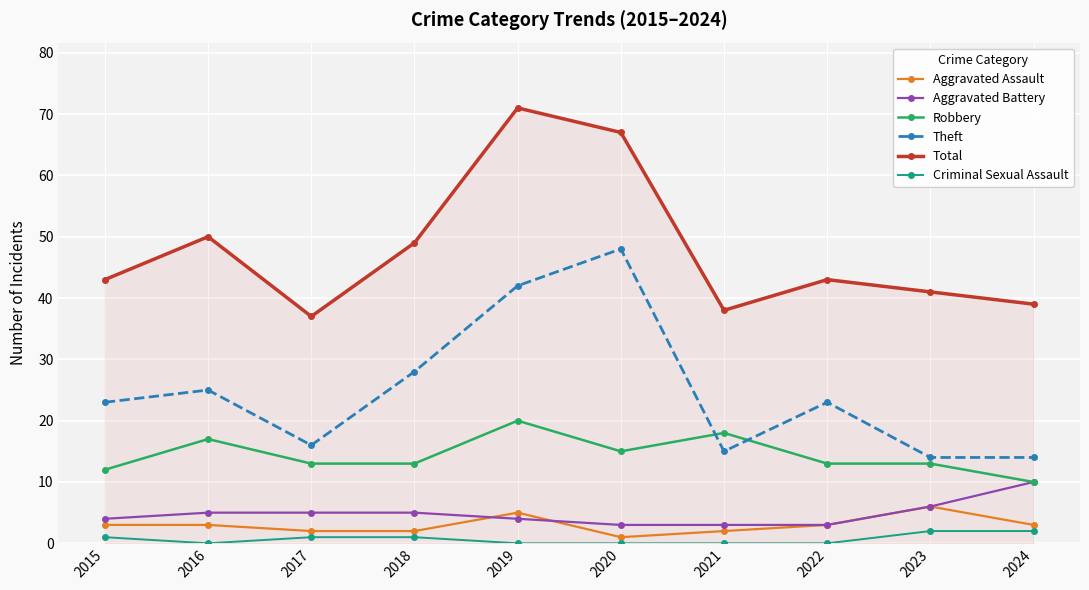

Is it true that Theft equals 11 at 2015?

False